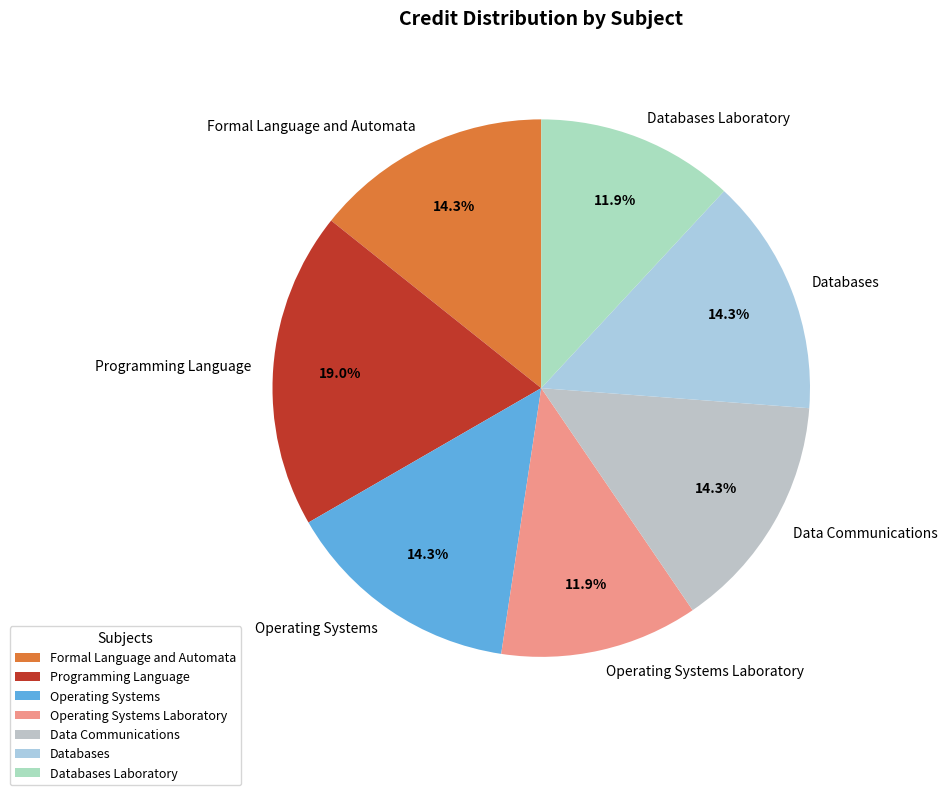

True or false: Operating Systems accounts for 14% of the total.

True